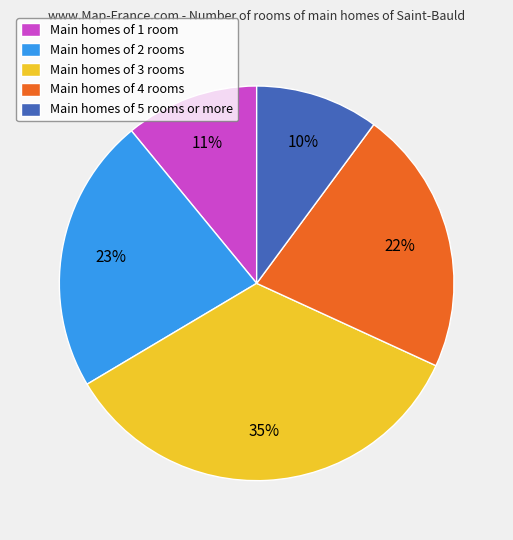

Is there any slice that represents more than half of the pie?

No